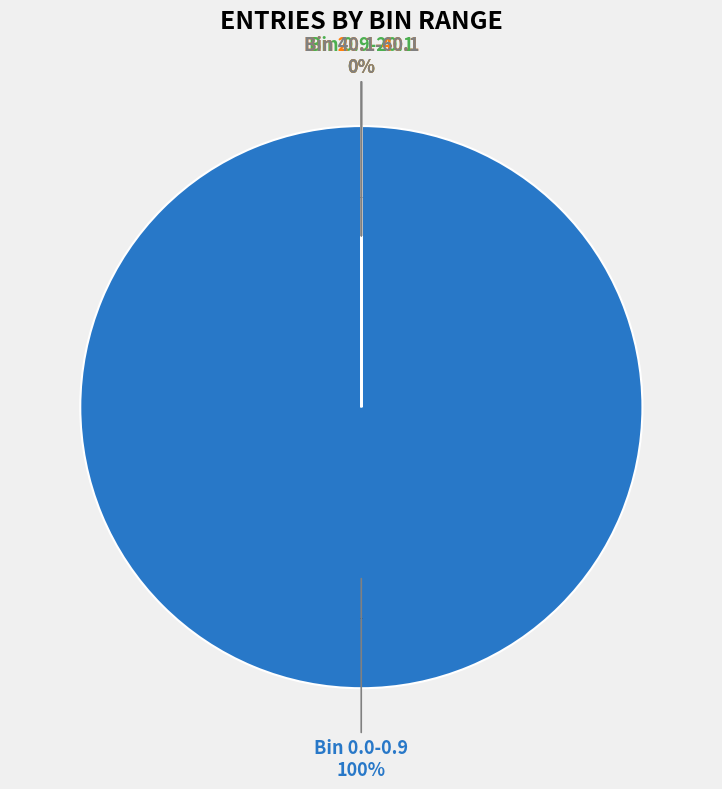

Count the number of slices in the pie.

4